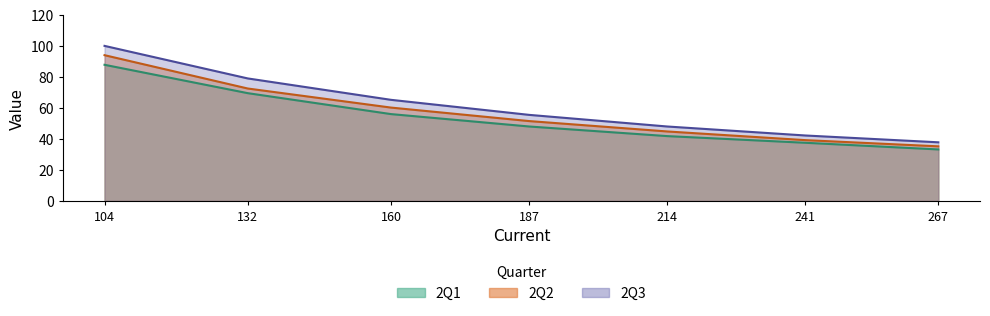

What is the difference between the maximum and minimum values in the 2Q2 series?

58.8